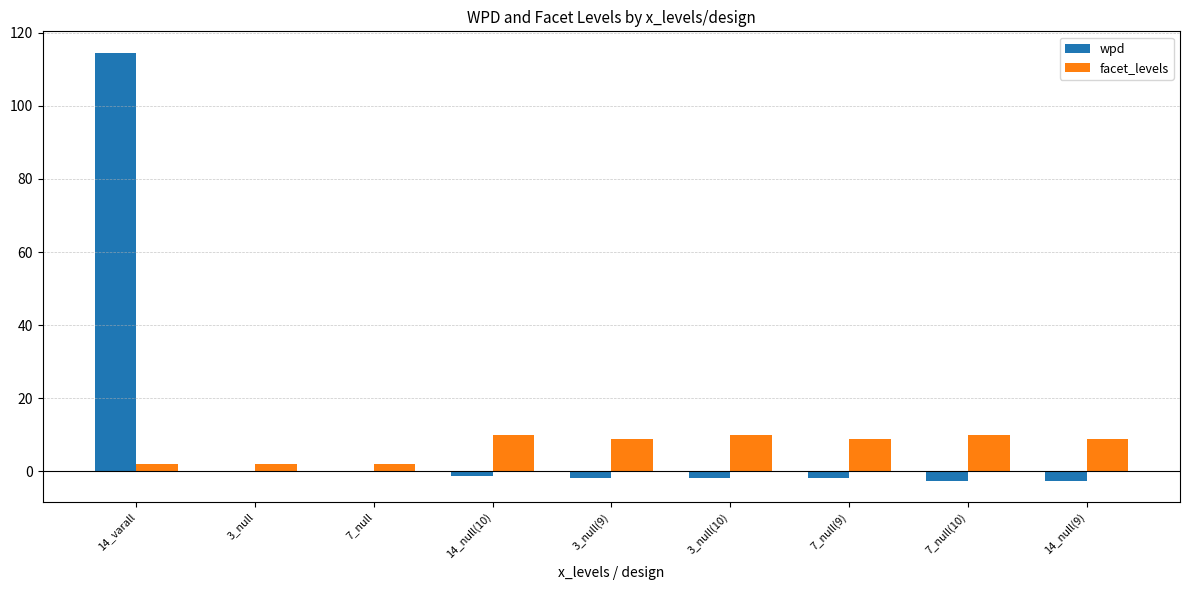

Is it true that wpd equals -1.3 at 14_null(10)?

True